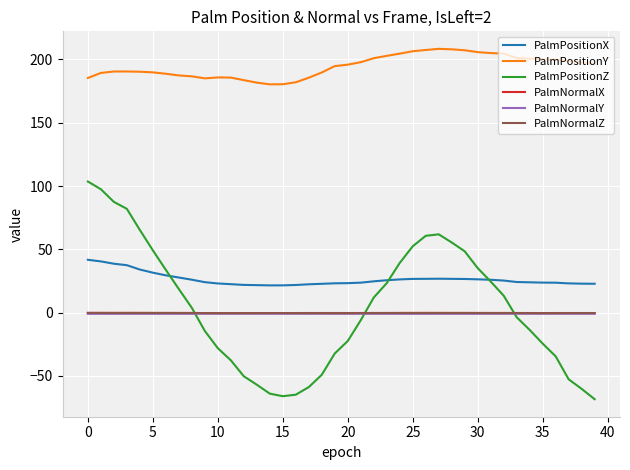

Which series has the largest total across all categories?

PalmPositionY